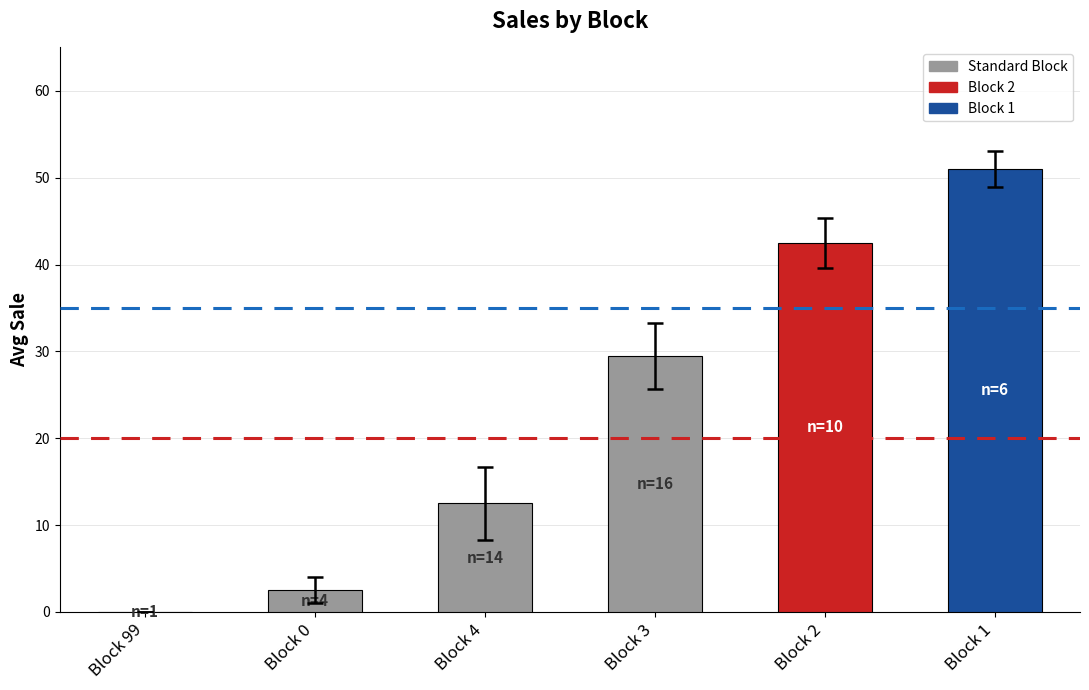

The value at Block 2 is 20.3. True or false?

False